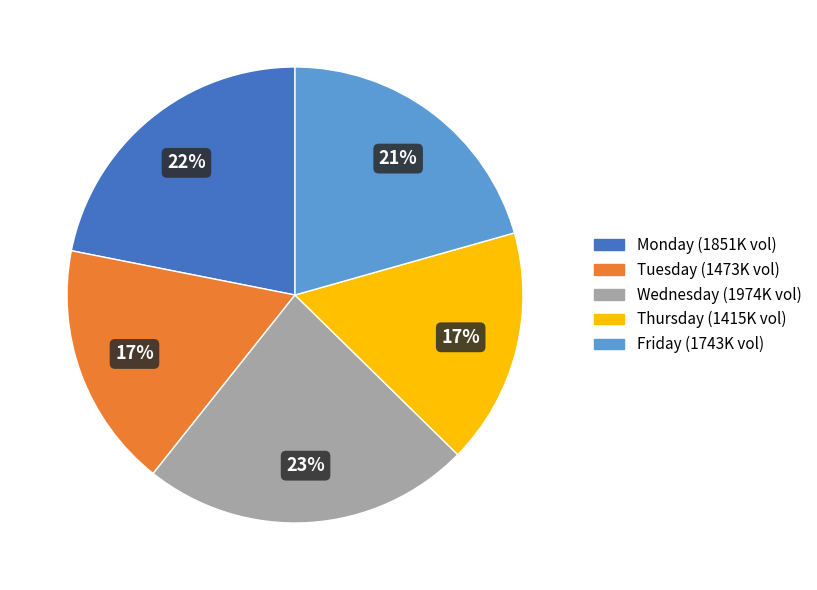

Which category has the biggest portion of the pie?

Wednesday